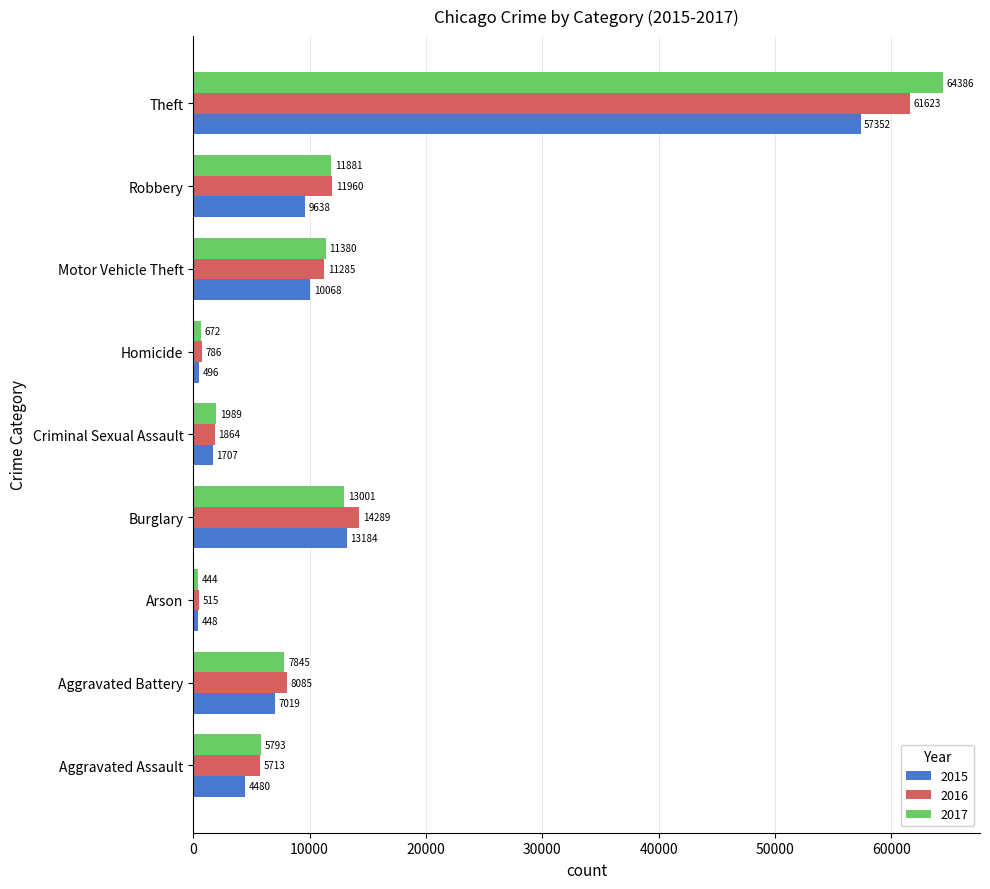

True or false: 2017 has a value of 672 at Homicide.

True